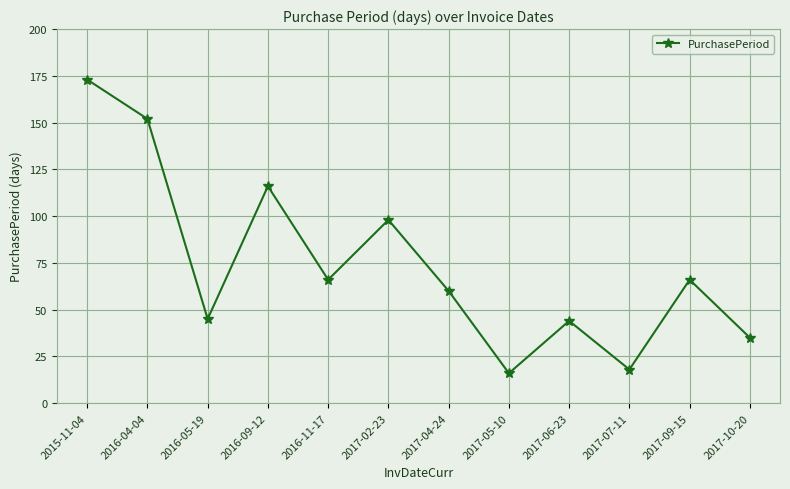

What is the difference between the values at 2017-07-11 and 2015-11-04?

155